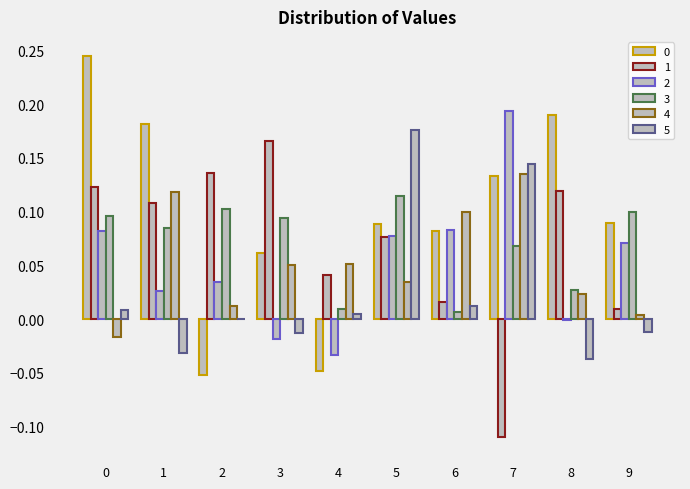

The 5 series shows 0.3 at 5. True or false?

False